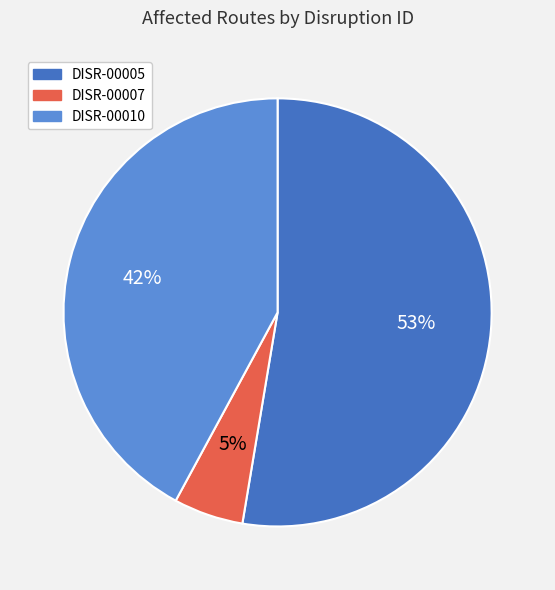

How many segments does this pie chart have?

3